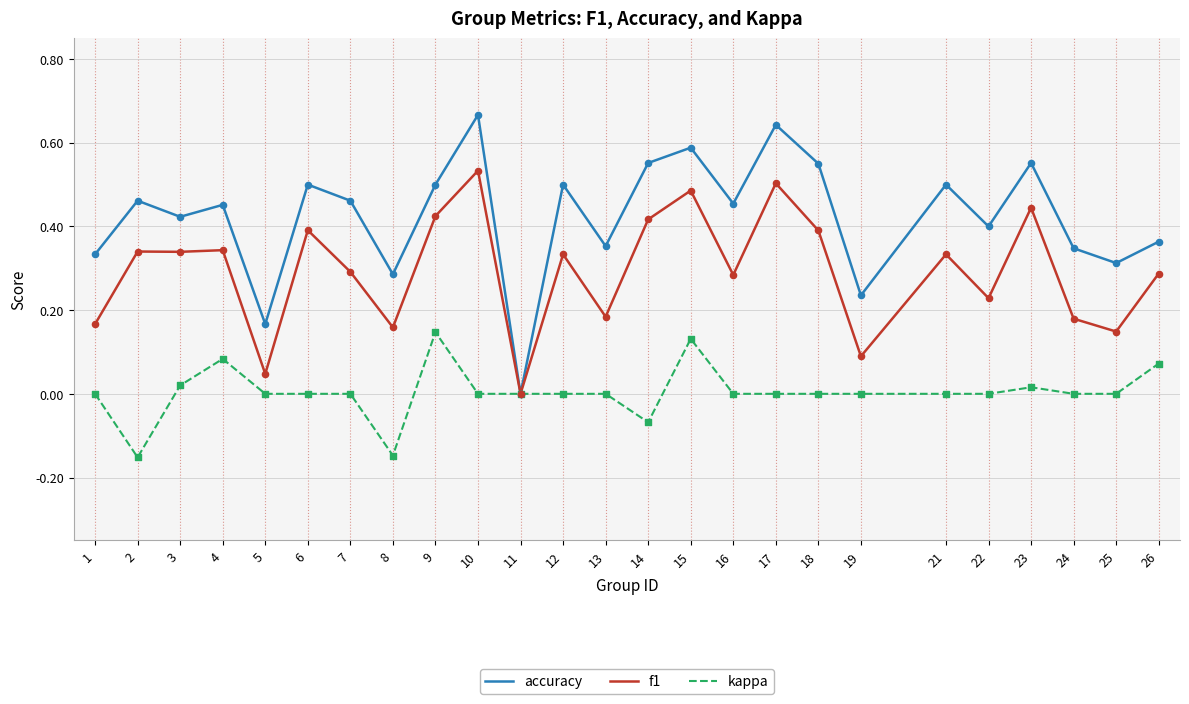

Which series has the largest total across all categories?

accuracy